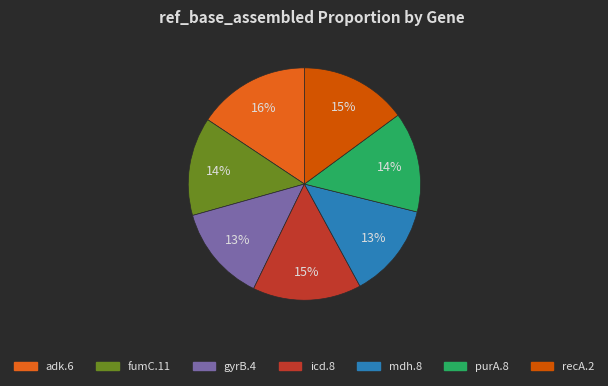

What percentage is the adk.6 slice, to the nearest percent?

16%